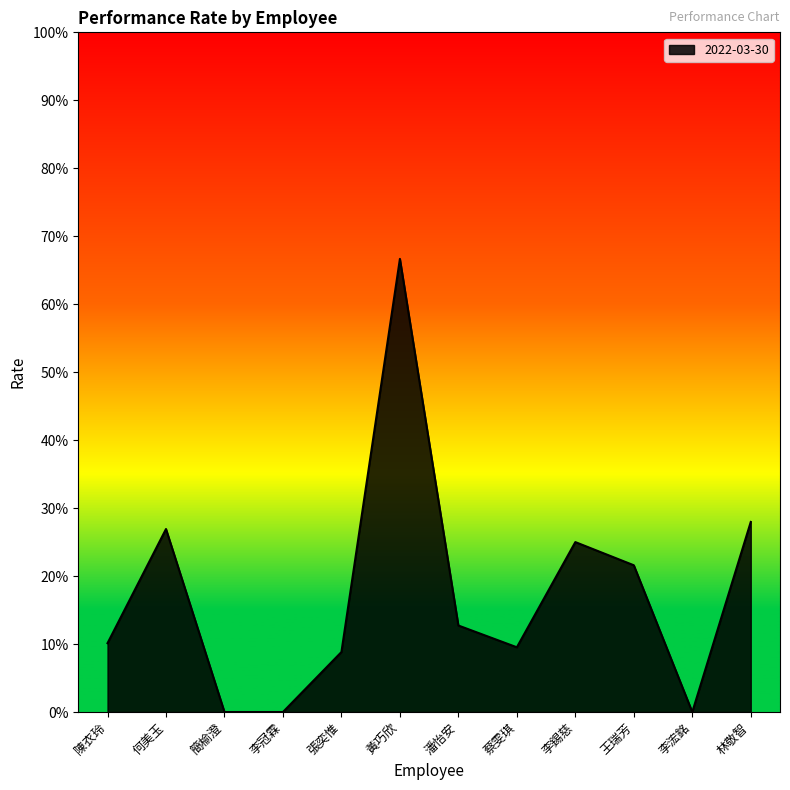

Is this an area chart (filled region under the line)?

Yes